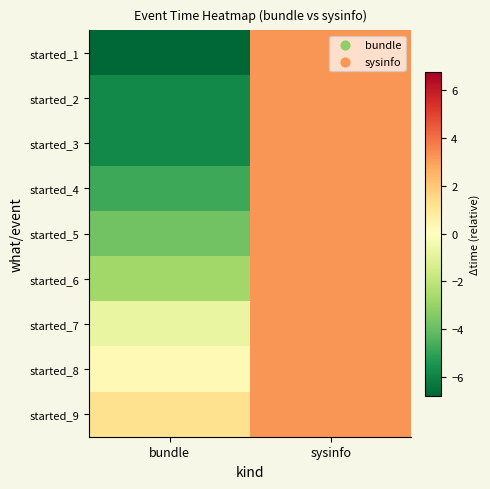

Reading right to left, what are all the values shown in this chart?

started_1: sysinfo=3.2	bundle=-6.8
started_2: sysinfo=3.2	bundle=-5.8
started_3: sysinfo=3.2	bundle=-5.8
started_4: sysinfo=3.2	bundle=-4.8
started_5: sysinfo=3.2	bundle=-3.8
started_6: sysinfo=3.2	bundle=-2.8
started_7: sysinfo=3.2	bundle=-0.8
started_8: sysinfo=3.2	bundle=0.2
started_9: sysinfo=3.2	bundle=1.2